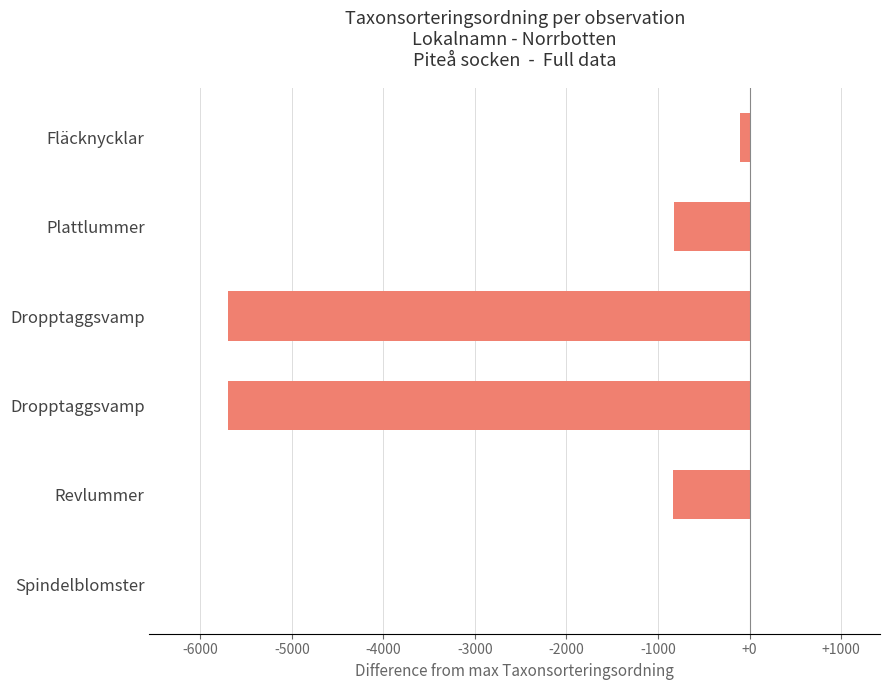

Are the bars horizontal?

Yes